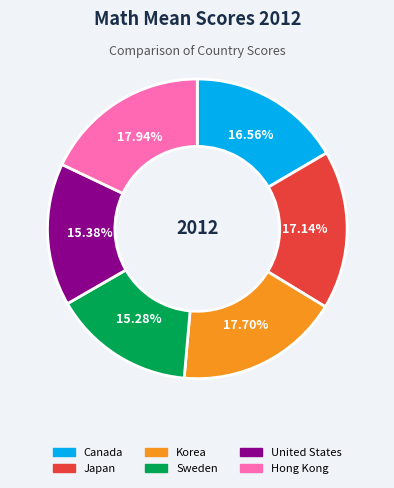

How many segments does this pie chart have?

6